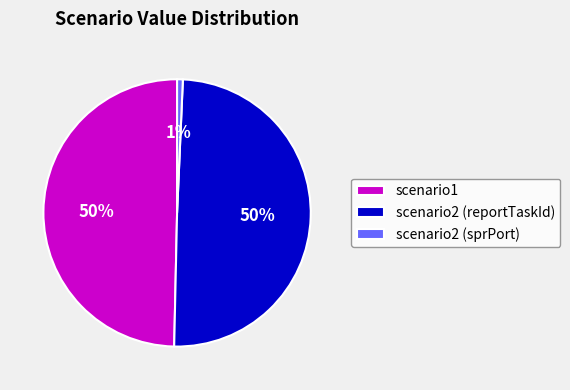

To the nearest percent, what percentage of the pie is scenario2 (reportTaskId)?

50%